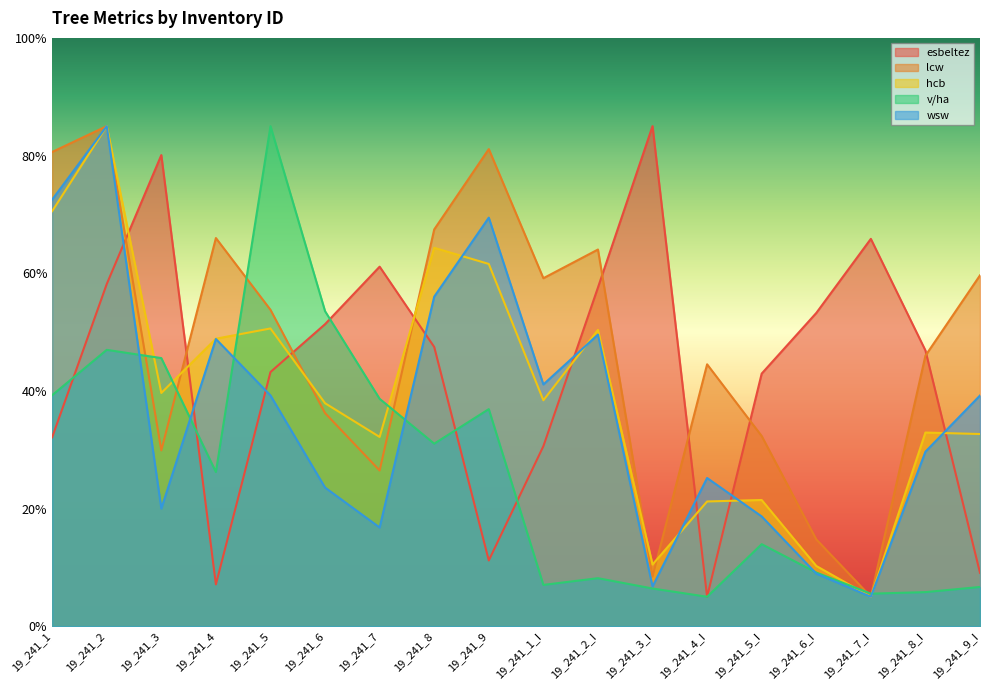

True or false: wsw and lcw cross at least once.

False